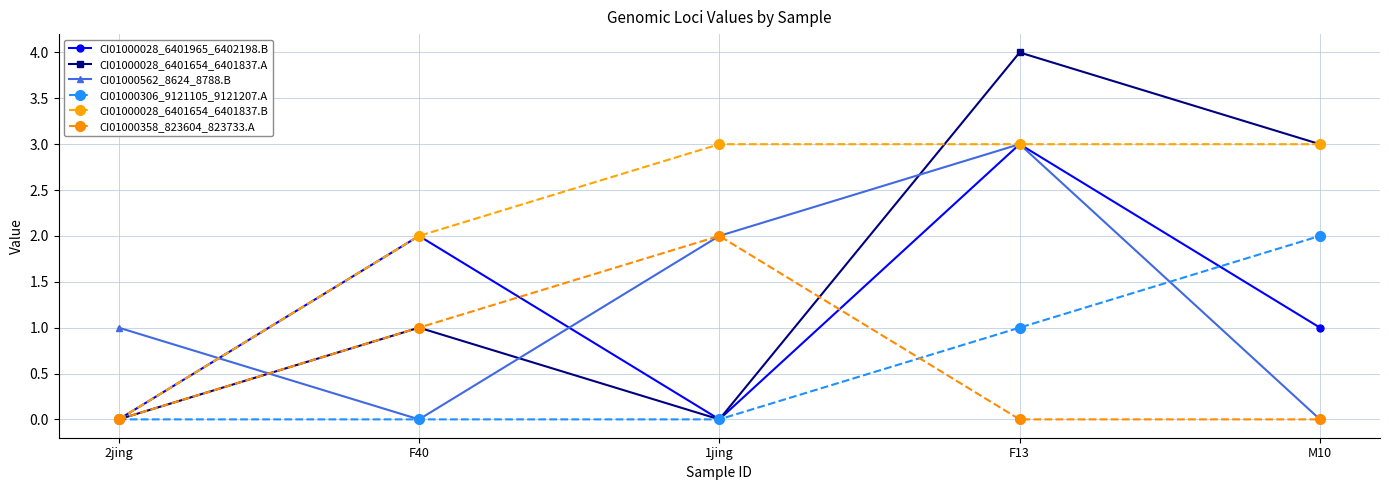

At how many categories does at least one series exceed 1?

4